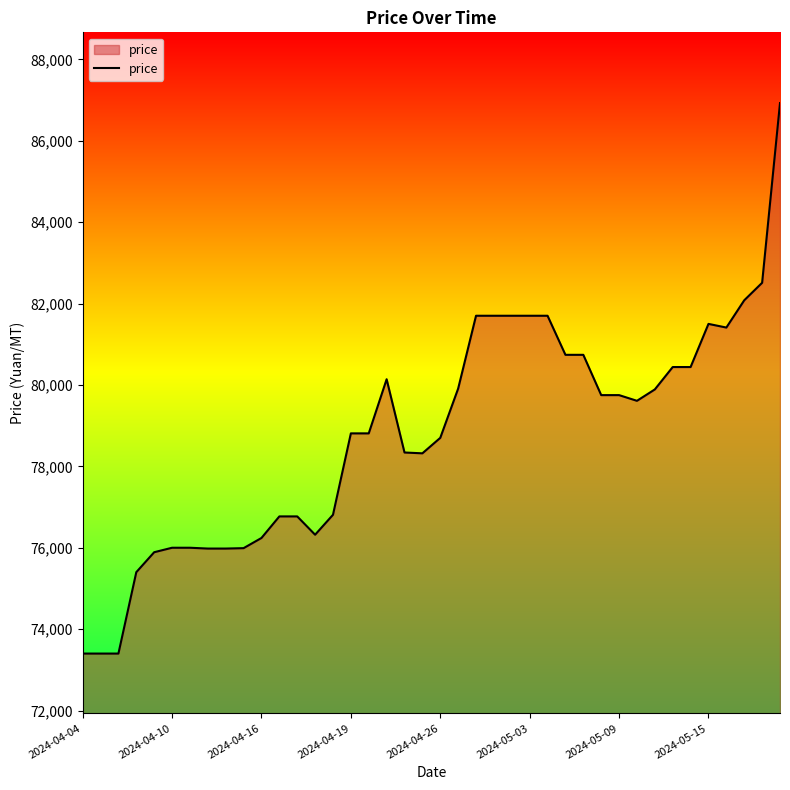

What is the average value?

78792